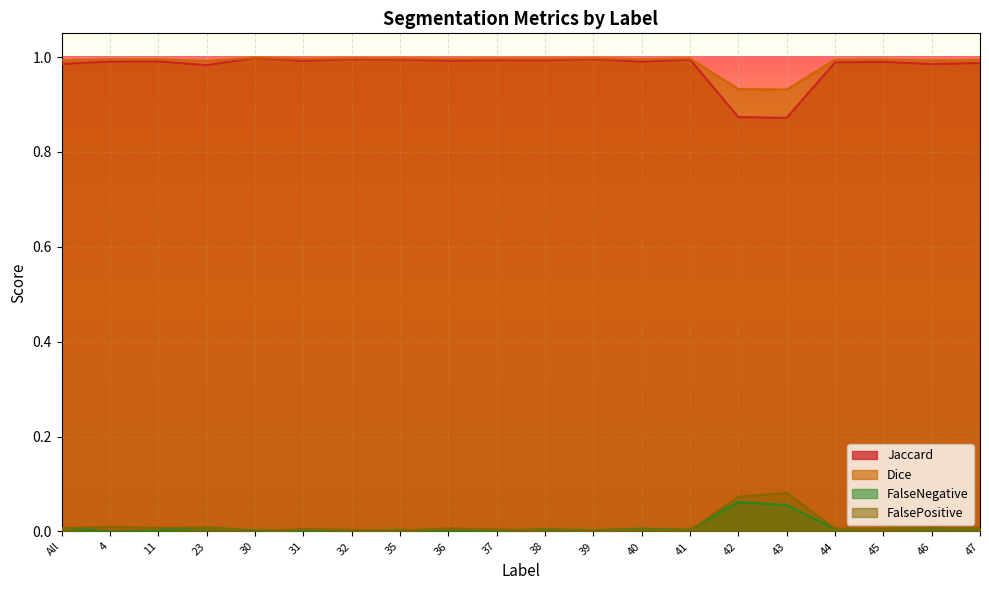

True or false: Jaccard and FalsePositive cross at least once.

False